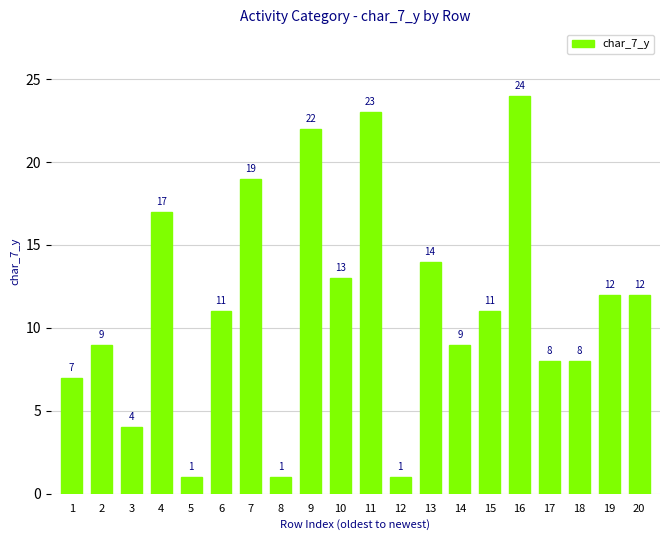

True or false: the data shows 2 at 3.

False